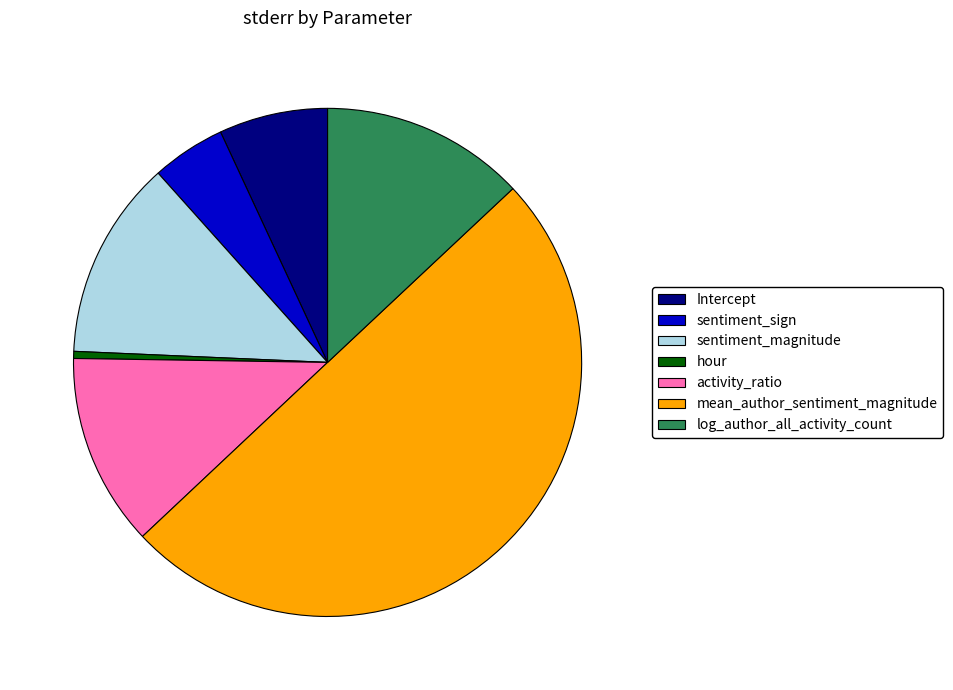

Which category has the smallest portion of the pie?

hour